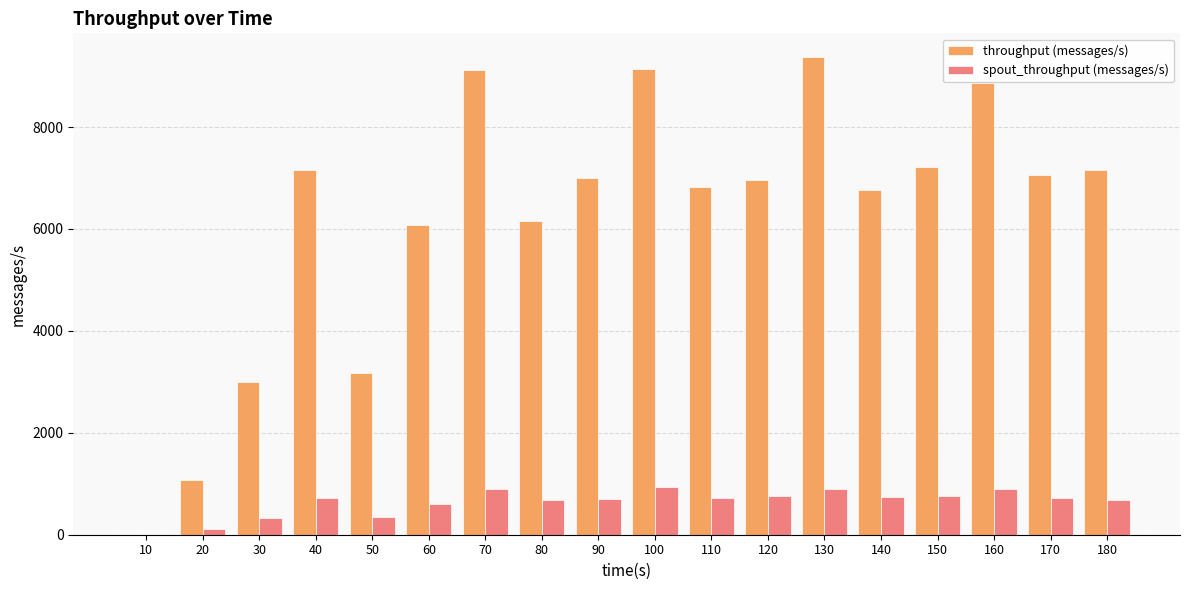

What is the total value across all series at 130?

10270